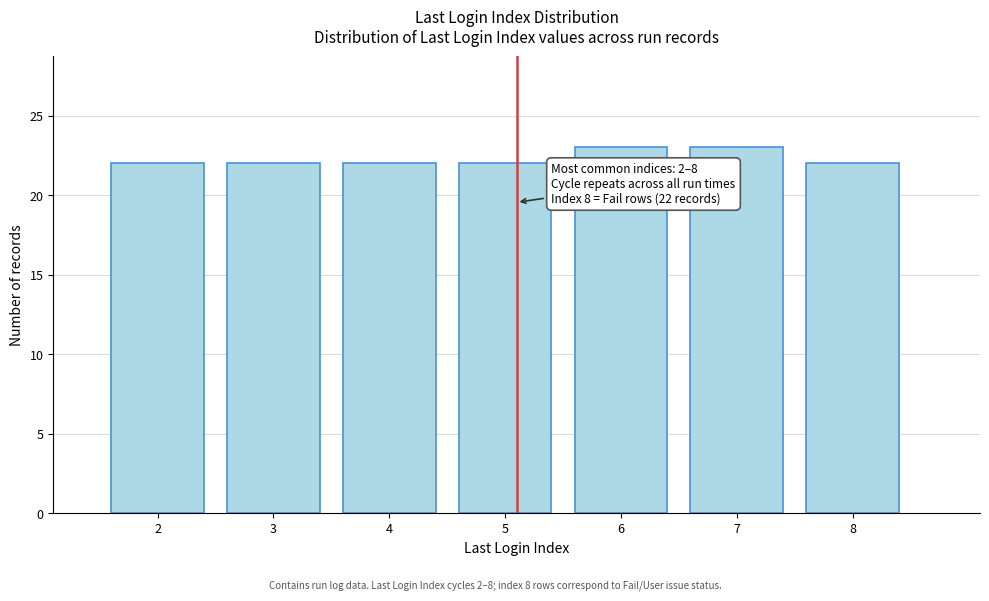

Reading right to left, transcribe all the data shown in this chart.

8=22	7=23	6=23	5=22	4=22	3=22	2=22